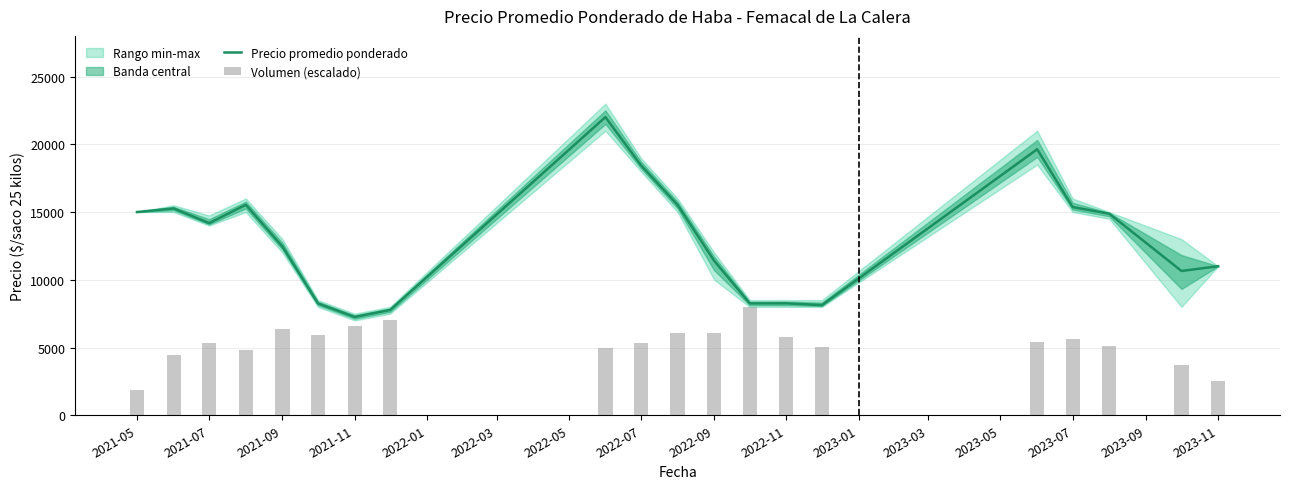

What is the difference between the second highest and minimum values in the Precio promedio ponderado series?

12376